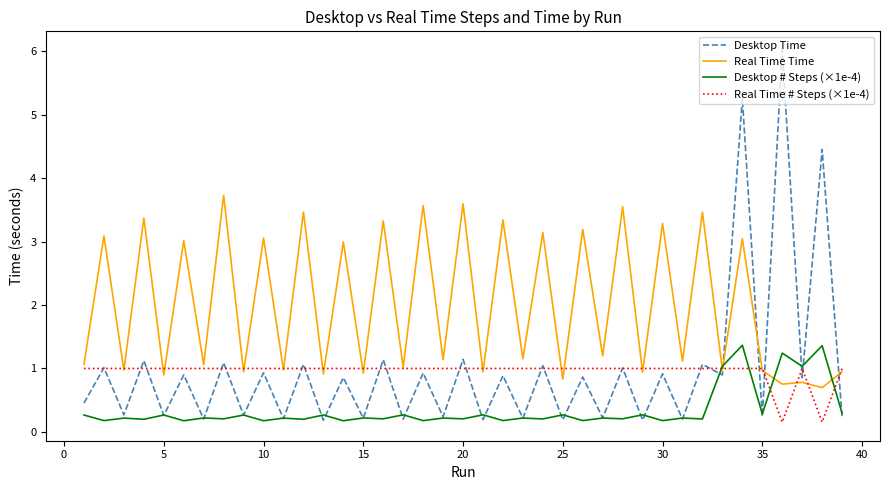

Which series has the largest total across all categories?

Real Time Time